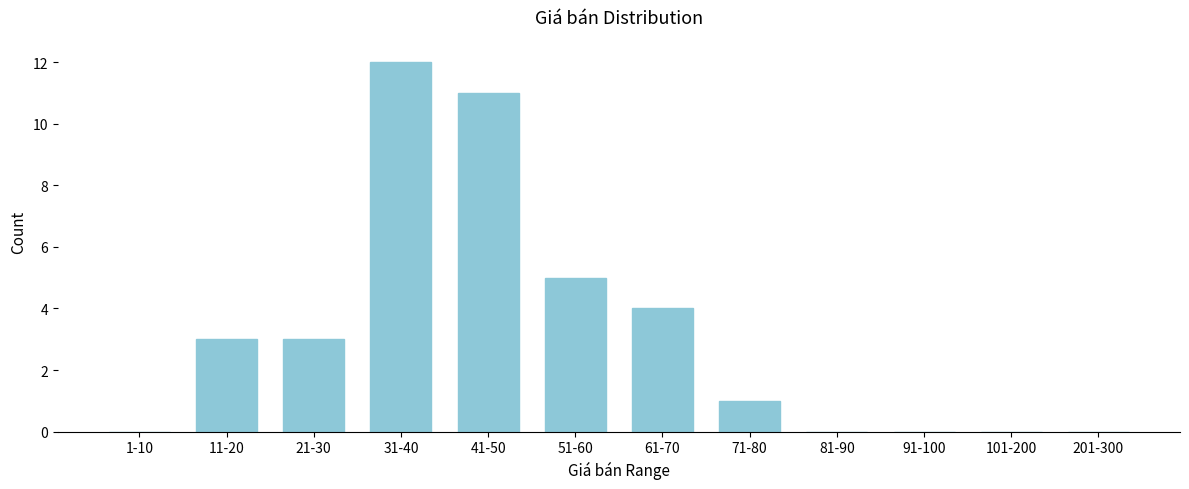

Reading right to left, what are all the values shown in this chart?

201-300=0	101-200=0	91-100=0	81-90=0	71-80=1	61-70=4	51-60=5	41-50=11	31-40=12	21-30=3	11-20=3	1-10=0